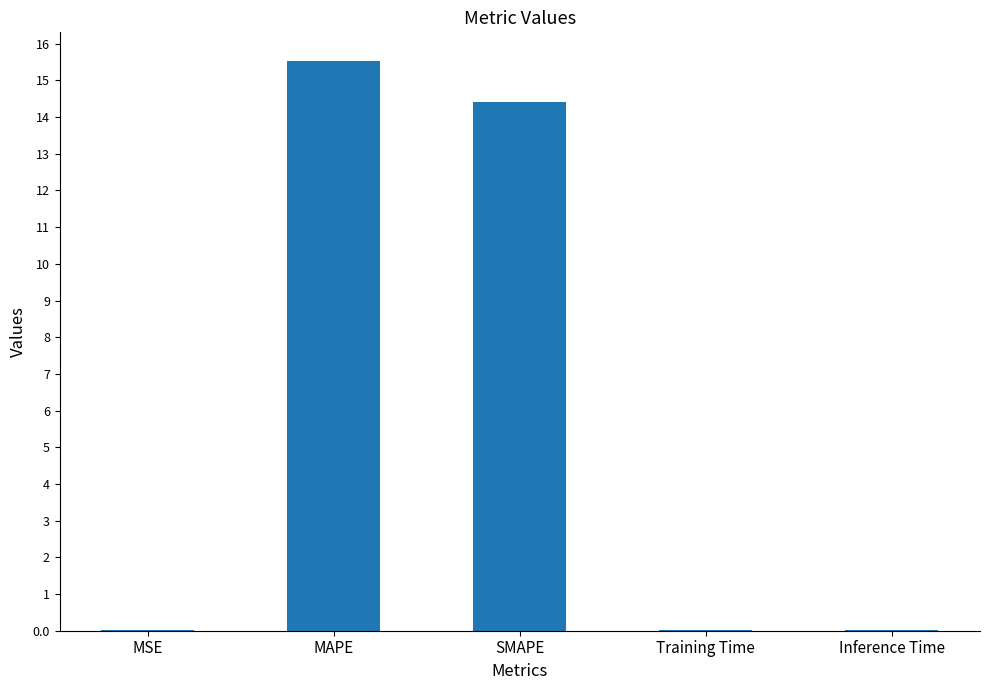

What is the greatest value displayed?

15.5